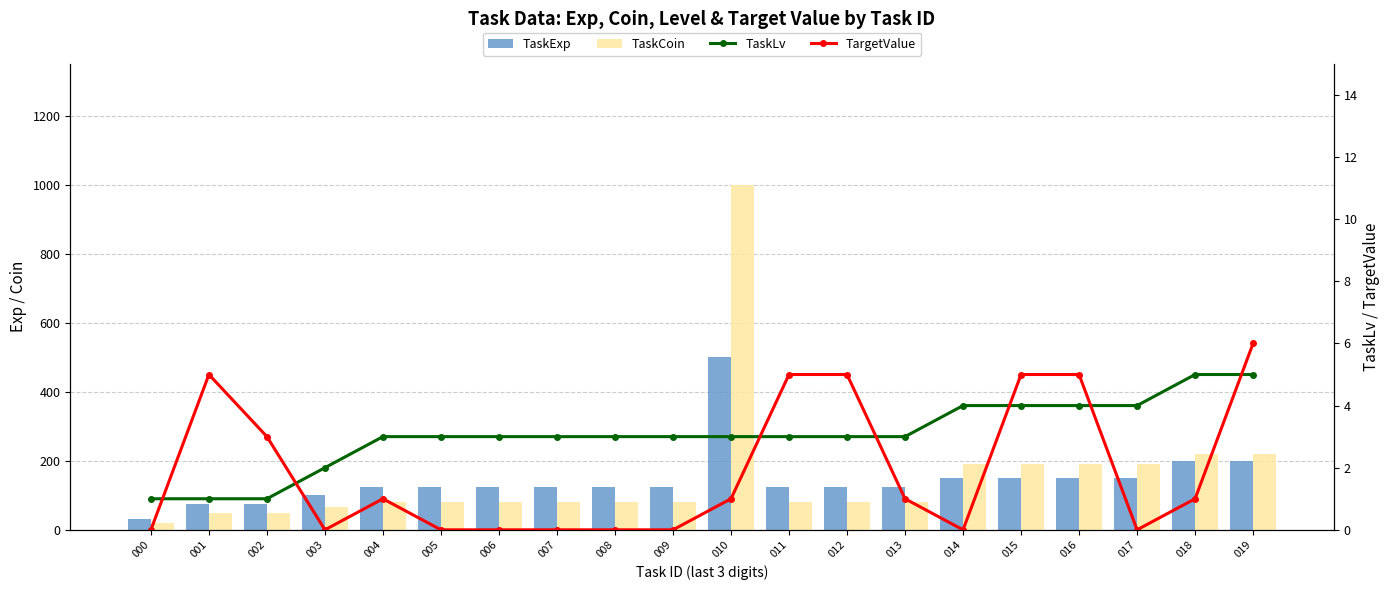

True or false: TaskLv has a value of 5 at 019.

True